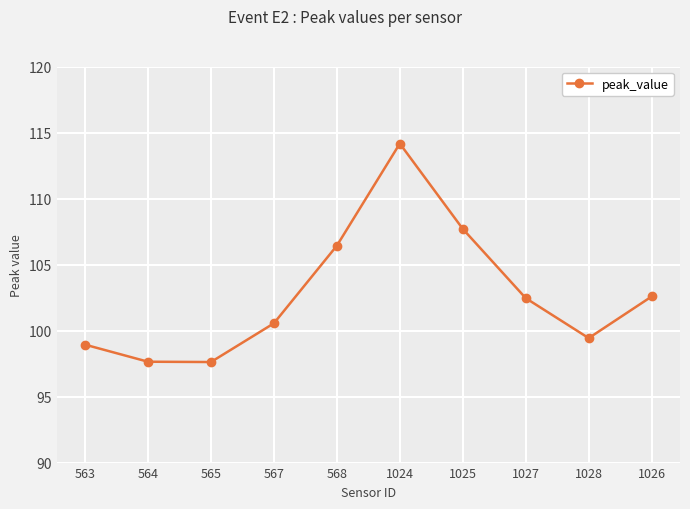

How many lines are shown in the chart?

1